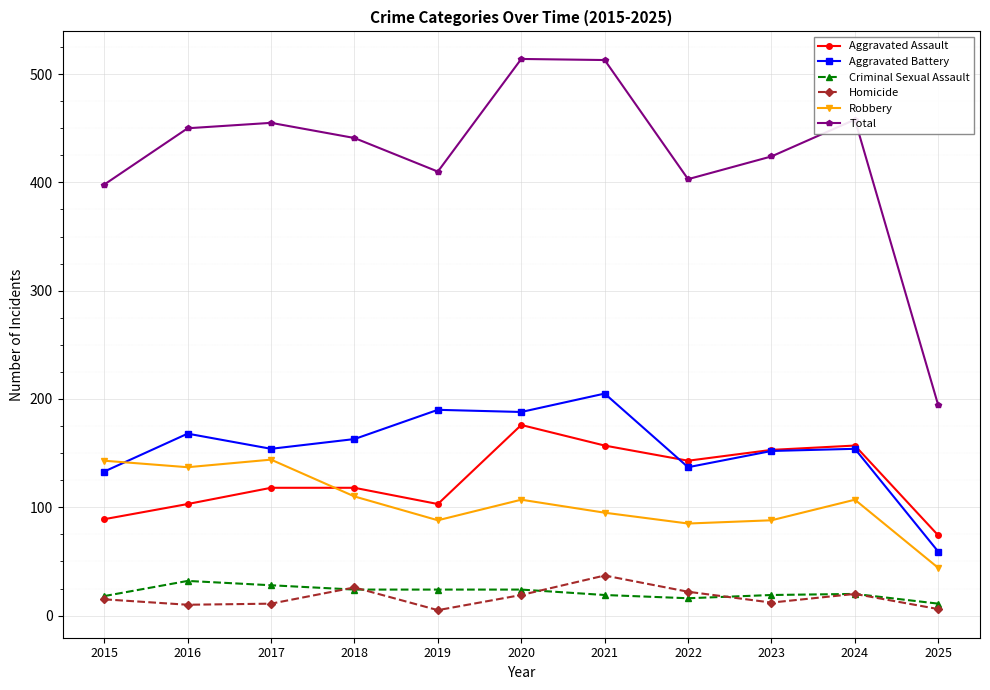

Is the value of Criminal Sexual Assault at 2015 greater than the value of Aggravated Battery at 2020?

No